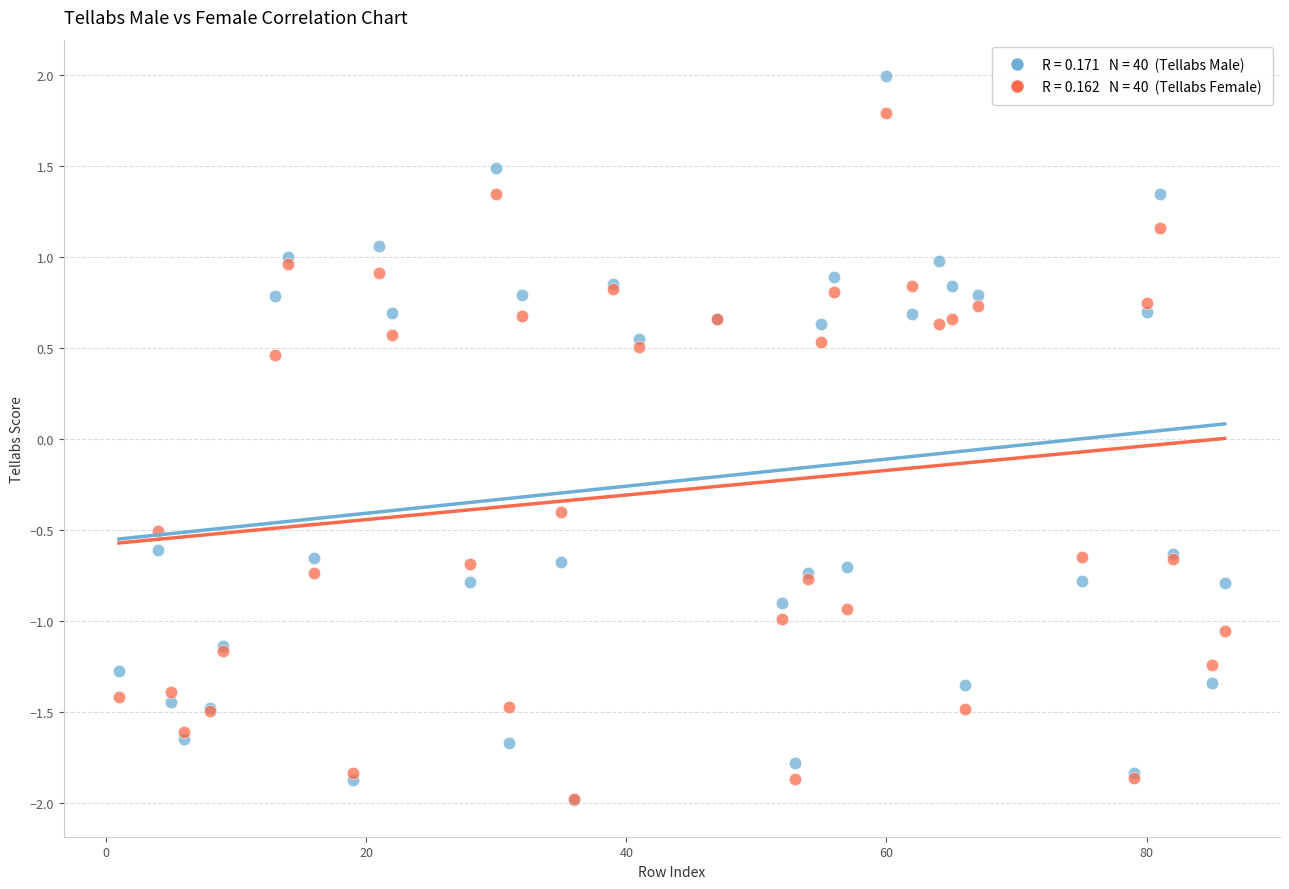

Across all series, what Y value is closest to 0?

-0.4